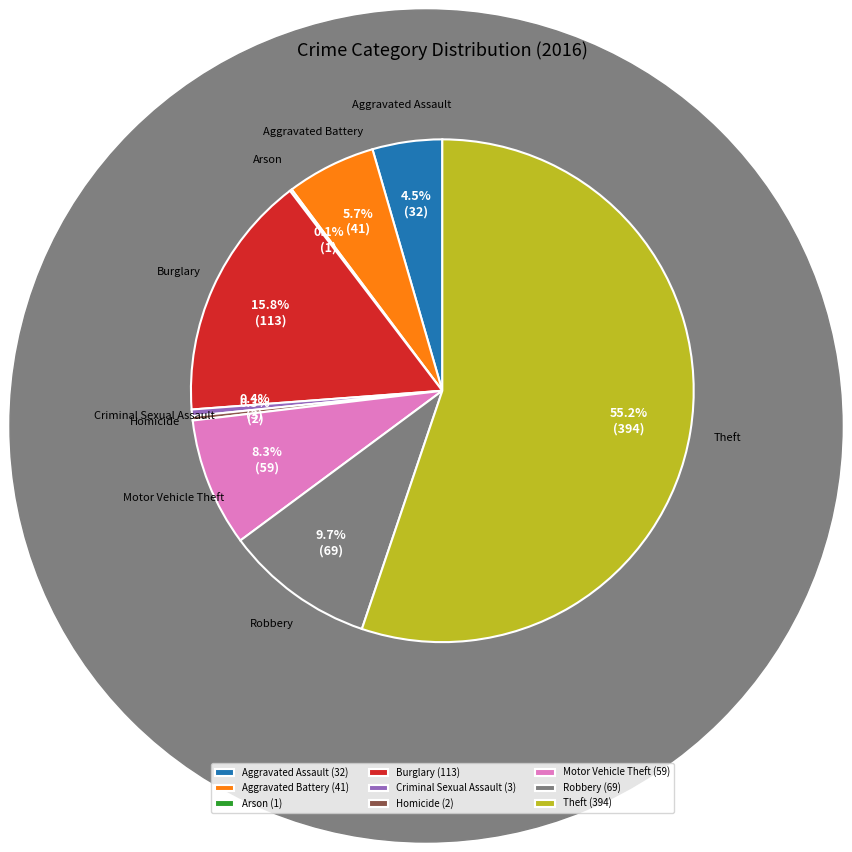

Does Homicide (2) account for over 50% of the chart?

No